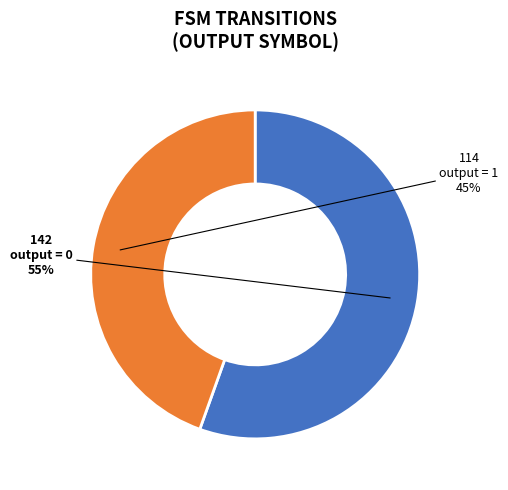

To the nearest percent, what portion does output = 1 represent?

45%